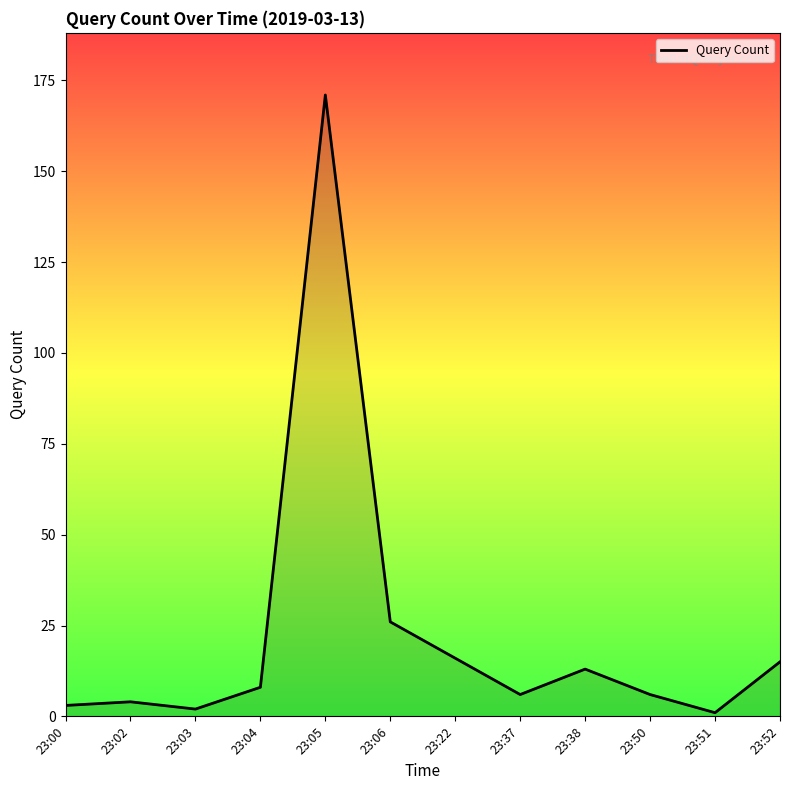

Is it true that the value at 23:05 is 285?

False